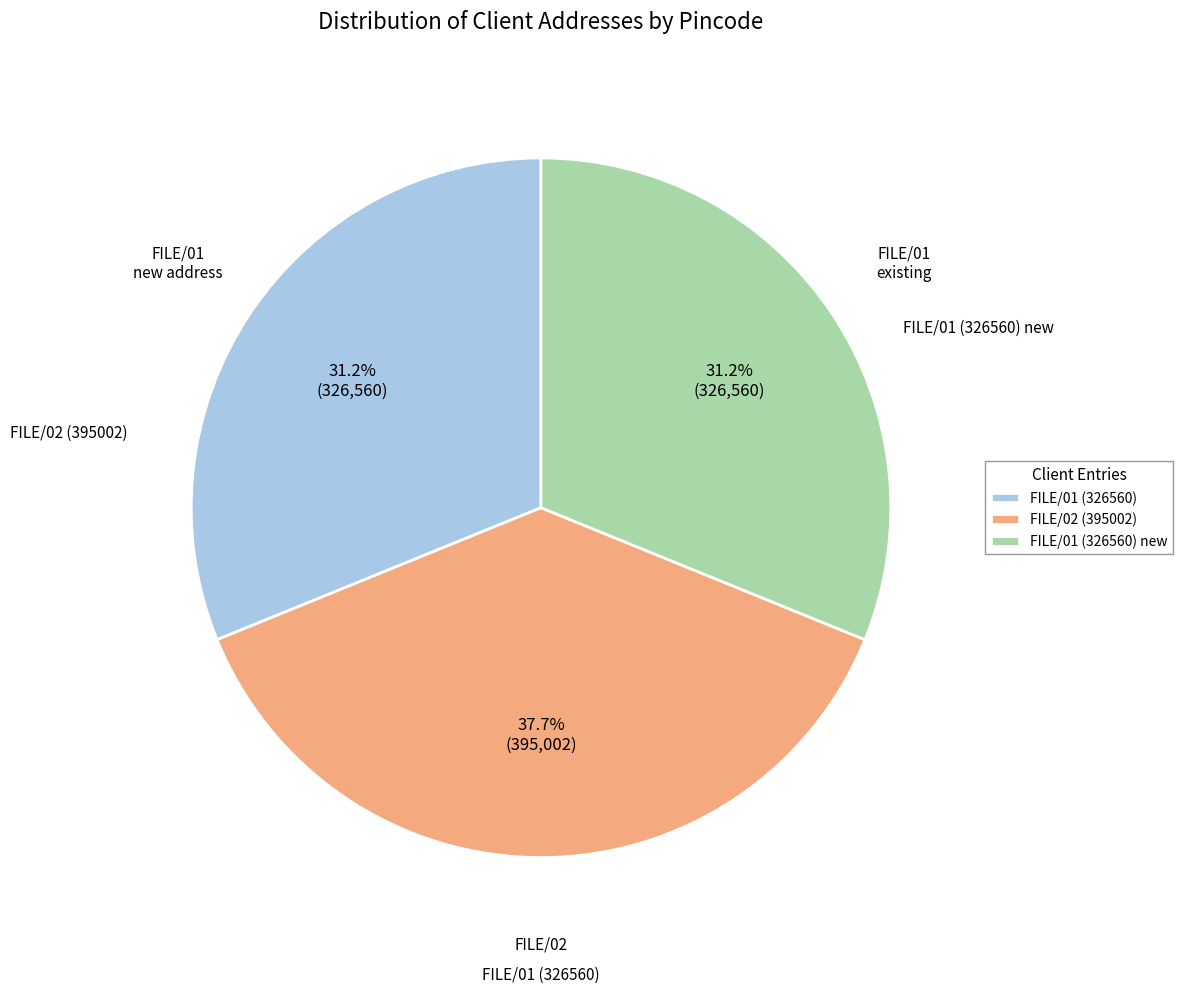

Which slice is the largest?

FILE/02 (395002)